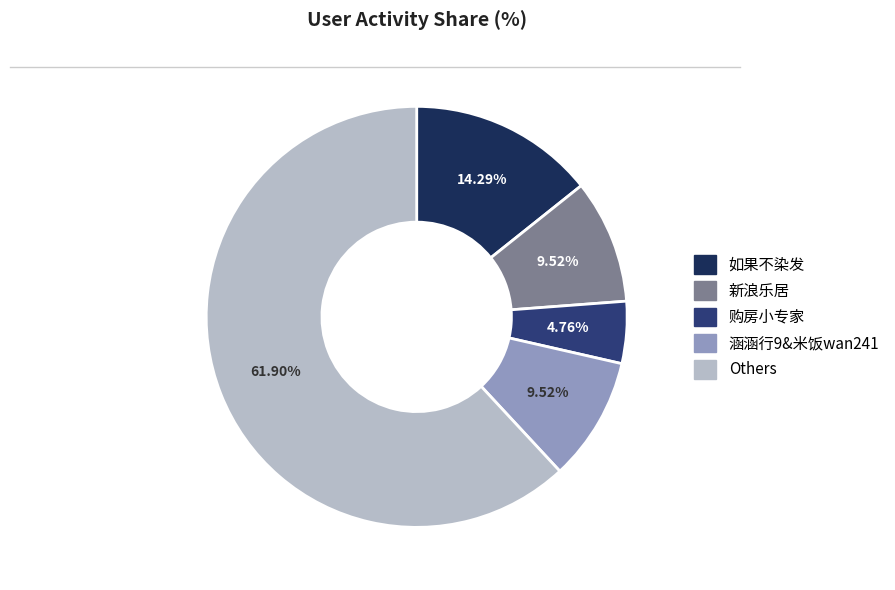

What is the largest slice in the pie chart?

Others